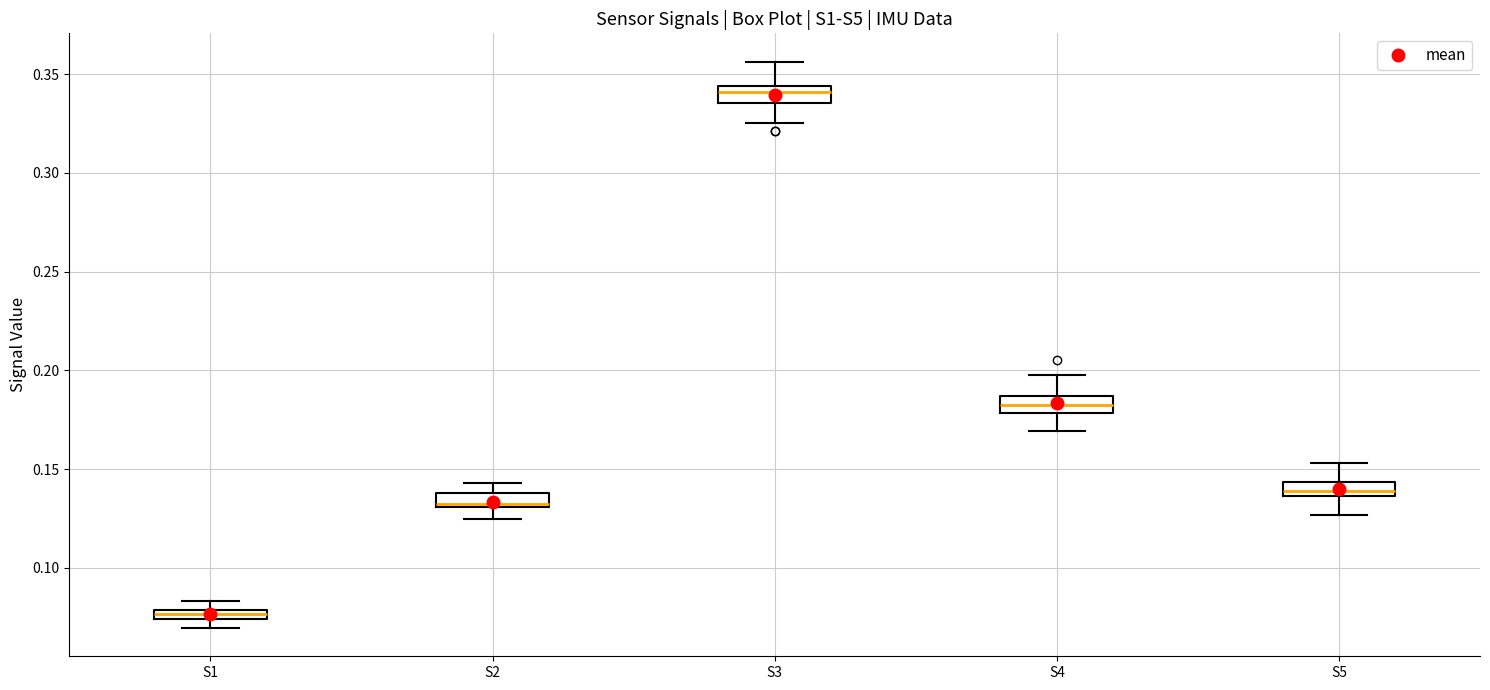

Which box's median line is the highest?

S3